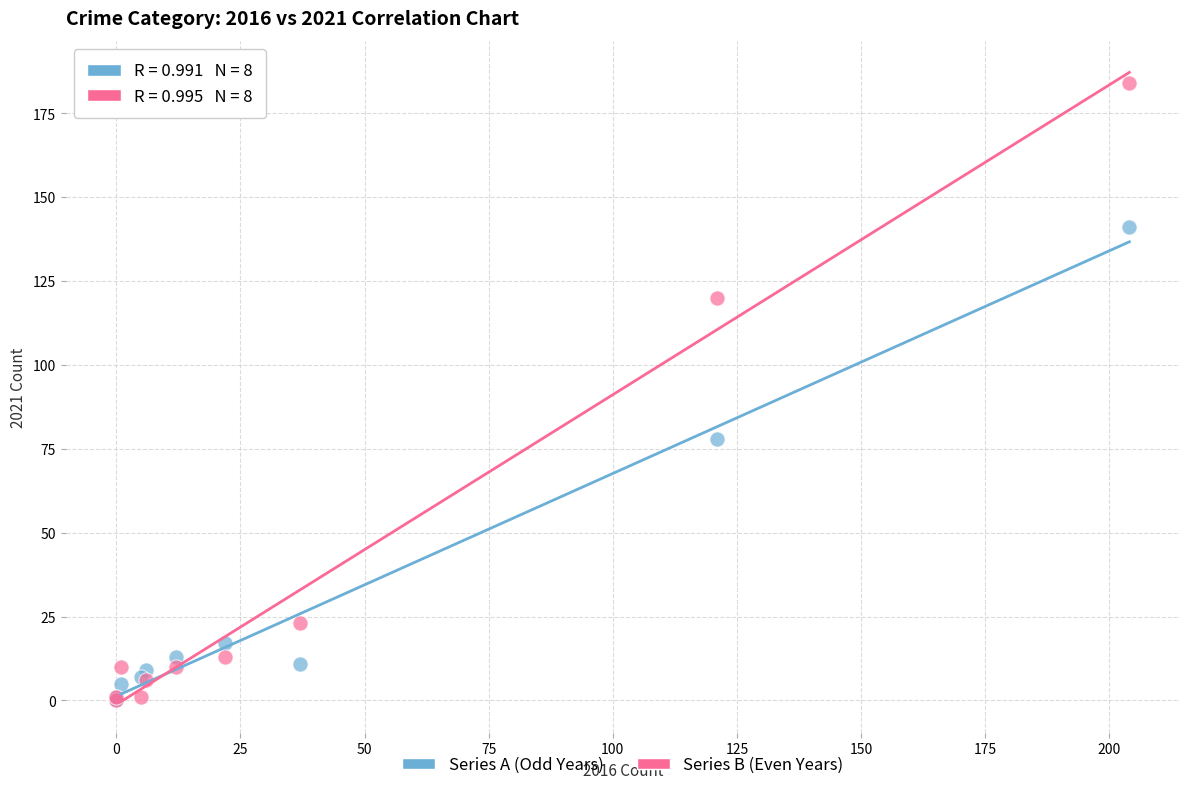

Across all series, what Y value is closest to 92?

78